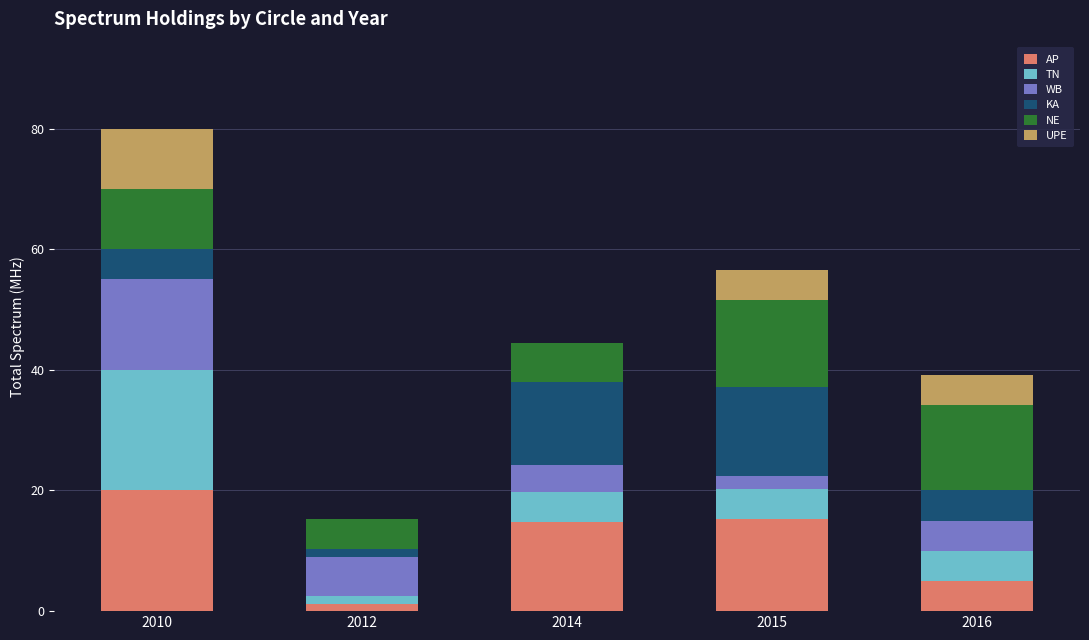

At which label does AP reach its peak?

2010